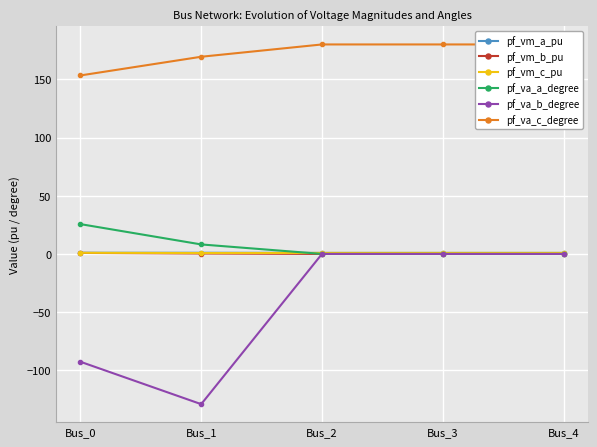

Is the value of pf_va_a_degree at Bus_4 greater than the value of pf_va_c_degree at Bus_1?

No